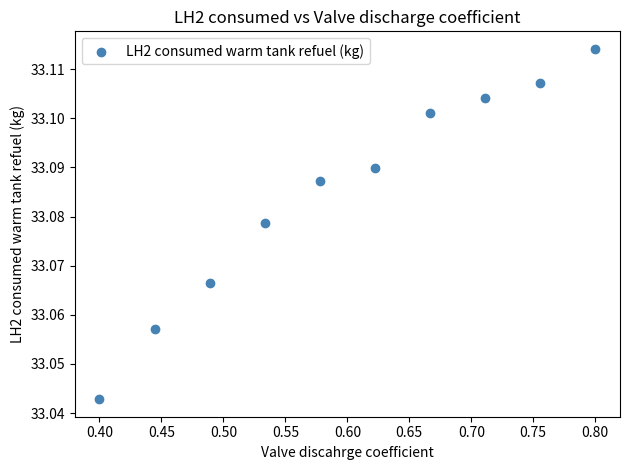

What is the average X value?

0.6